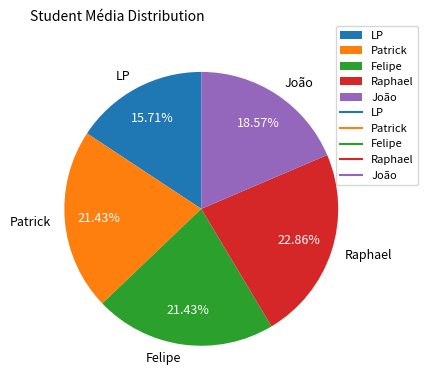

What portion of the pie excludes Felipe?

78.6%